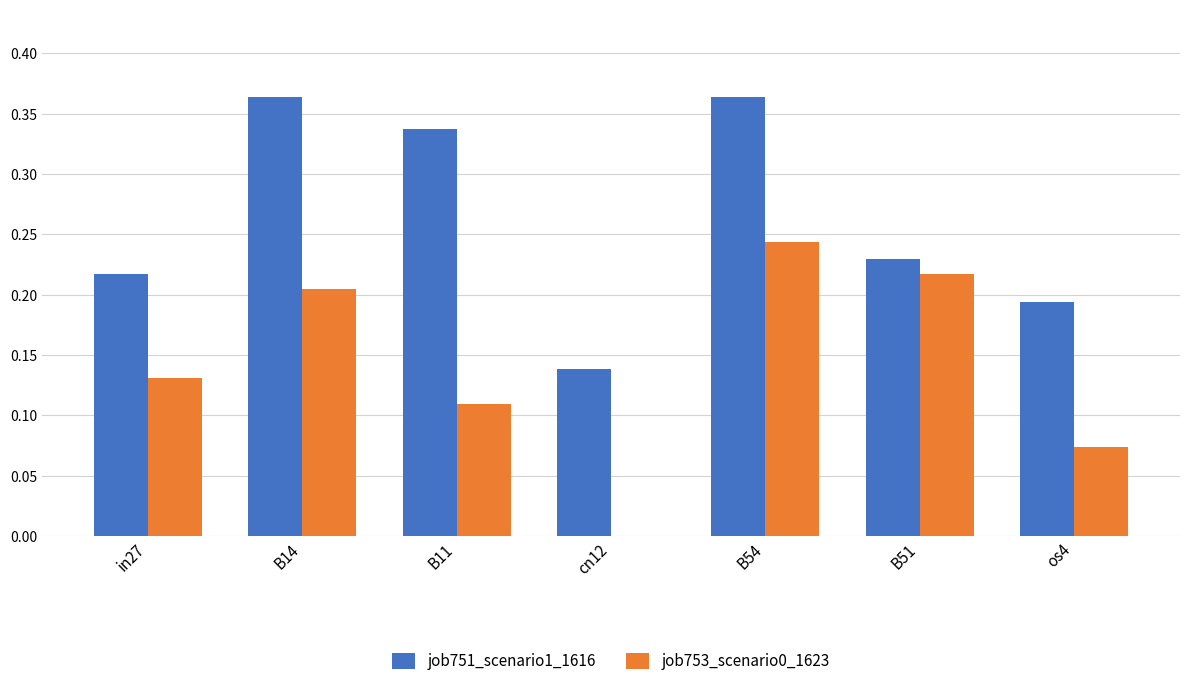

What is the sum of all job753_scenario0_1623 values?

1.0